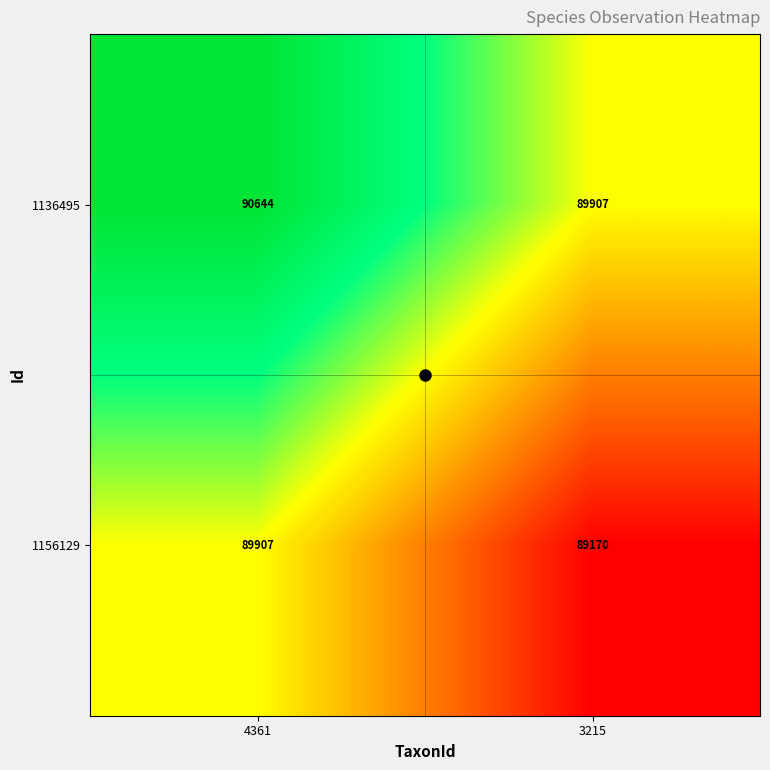

At 3215, list the series in order from smallest to largest.

1156129, 1136495